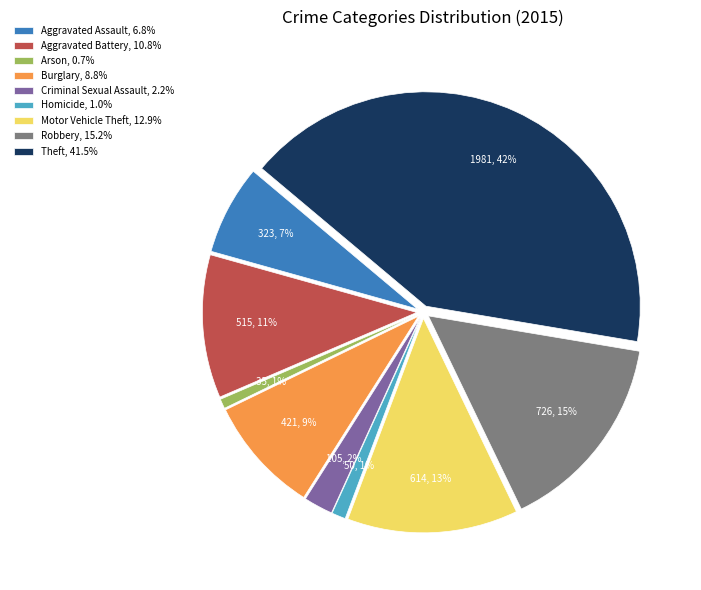

True or false: Theft accounts for 31% of the total.

False